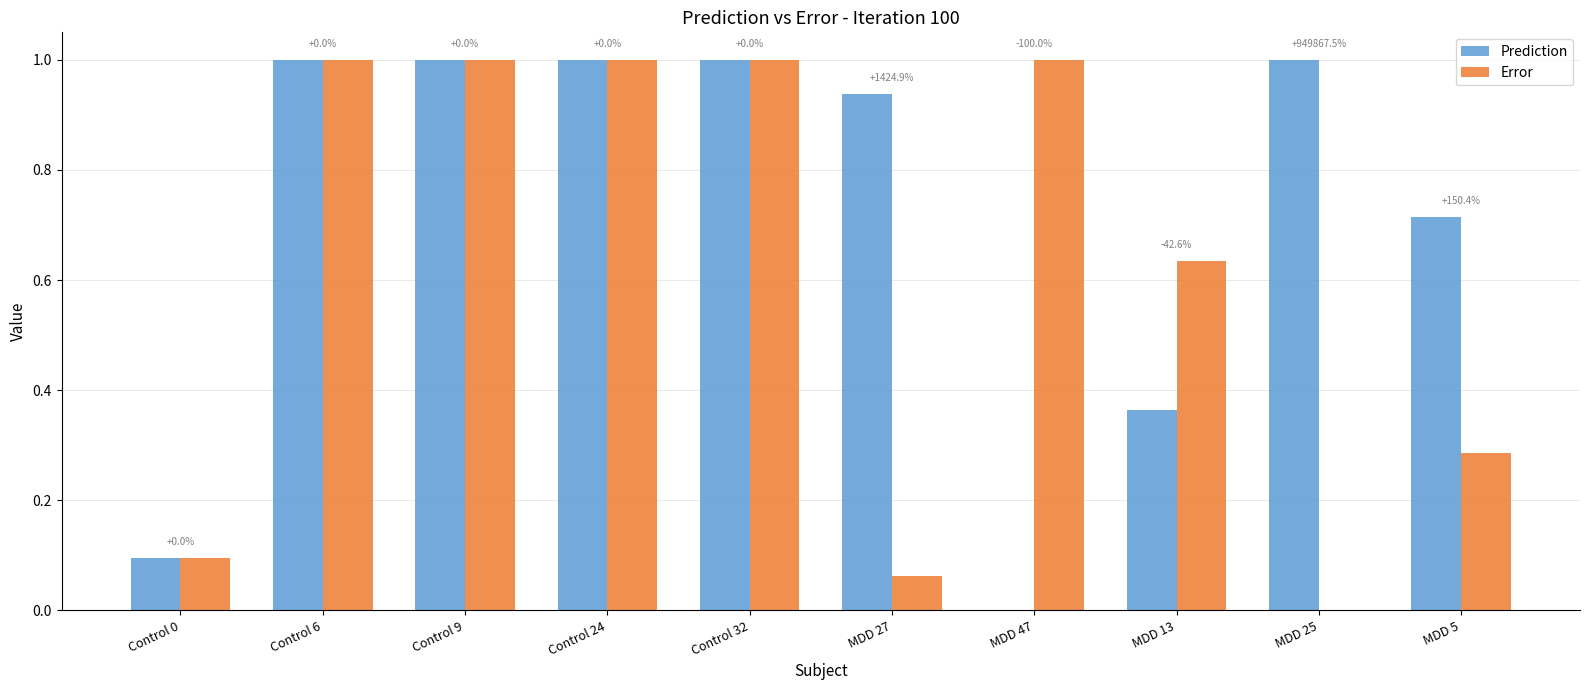

What is the greatest value displayed?

1.0